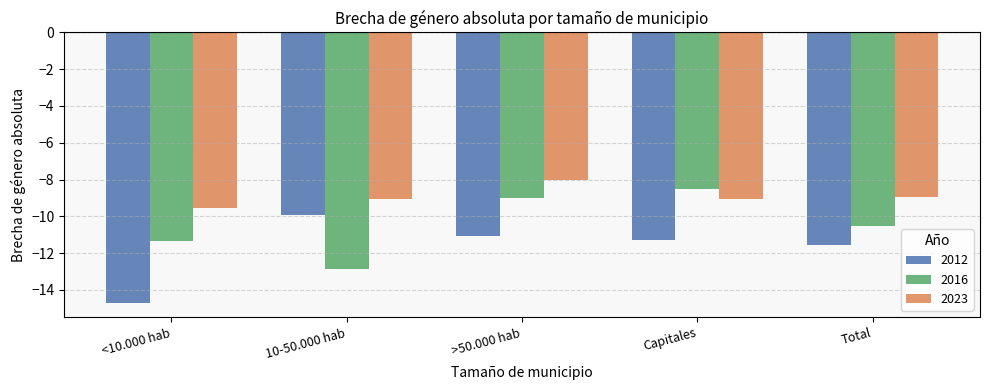

True or false: 2016 has a value of -11.3 at <10.000 hab.

True